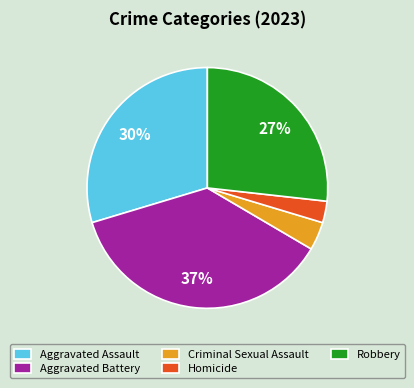

Is Robbery the majority of the pie?

No